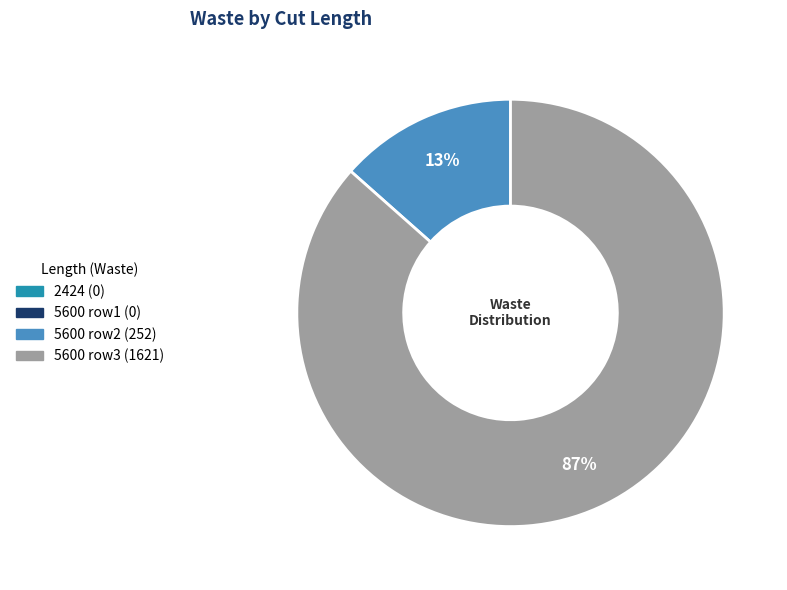

Does any single category account for the majority?

Yes